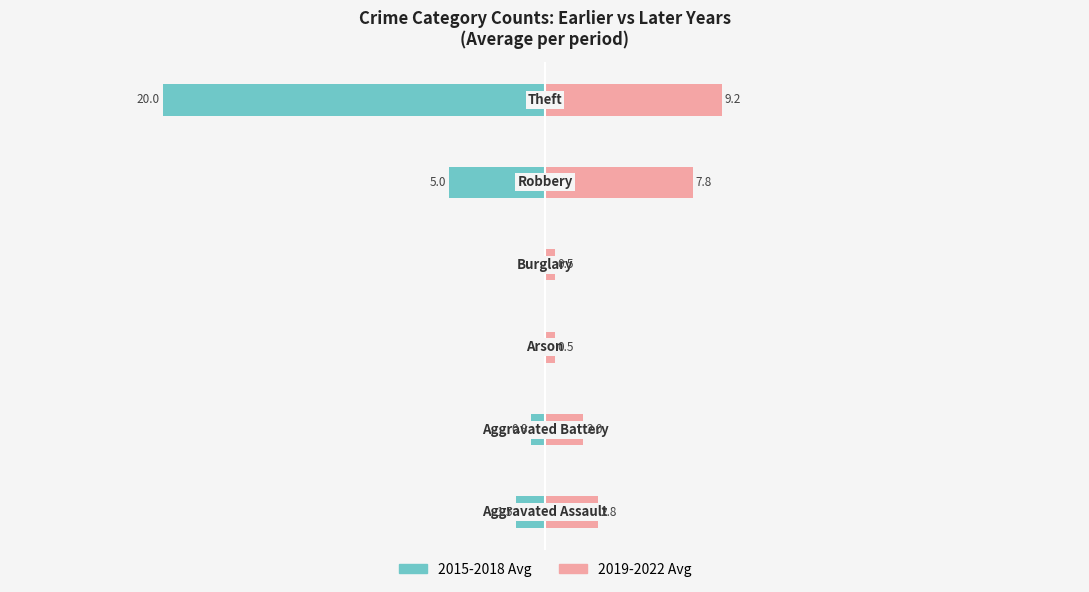

True or false: 2019-2022 Avg has a value of 4.6 at 0.

False